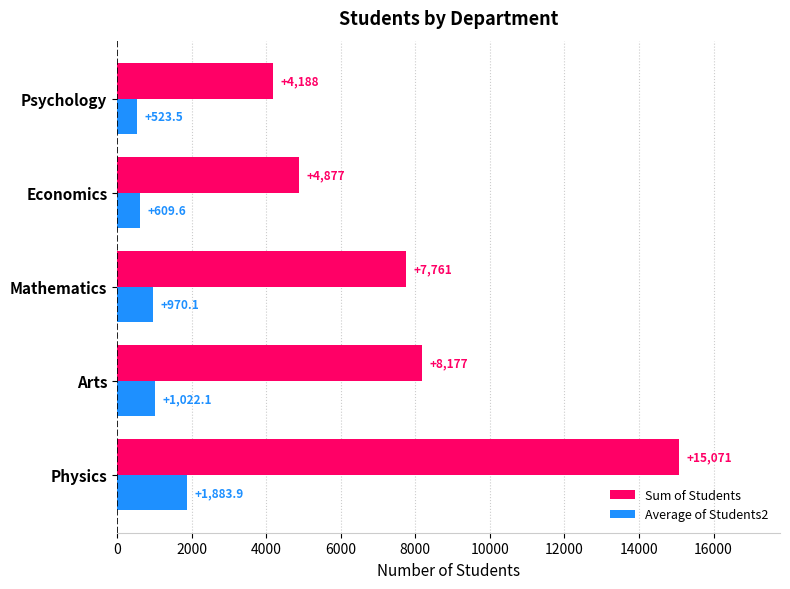

At which label does Average of Students2 reach its minimum?

Psychology